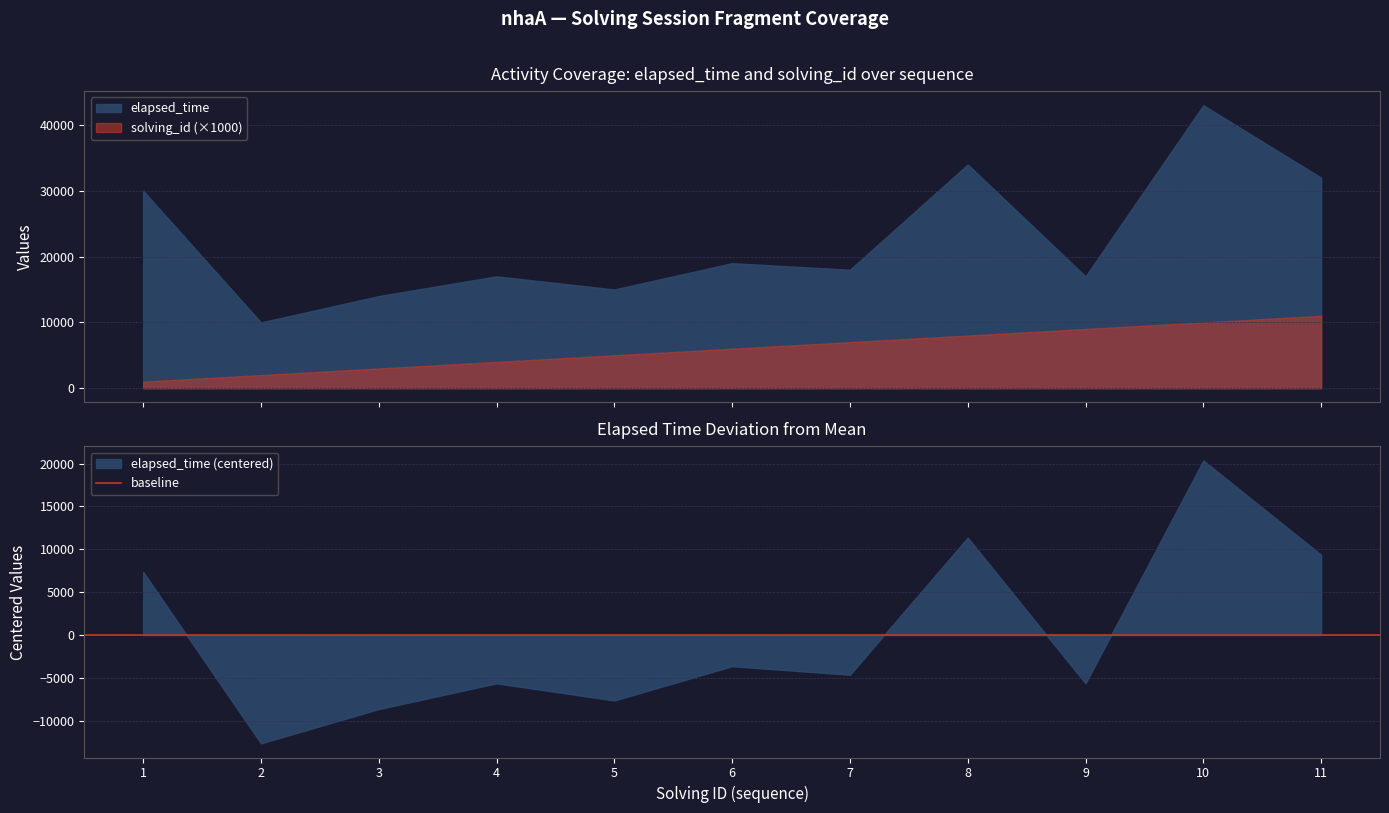

What is the value of the solving_id point at the 1st from the left?

1